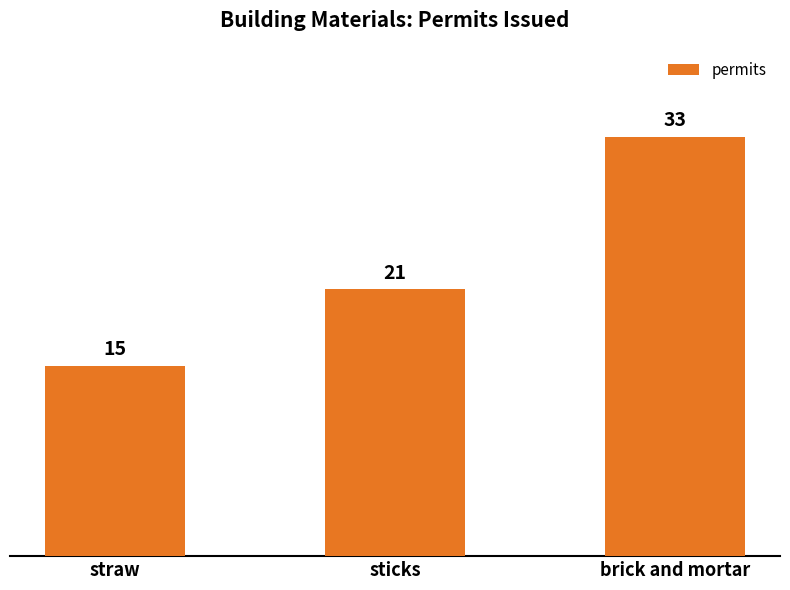

True or false: the data shows 37 at sticks.

False